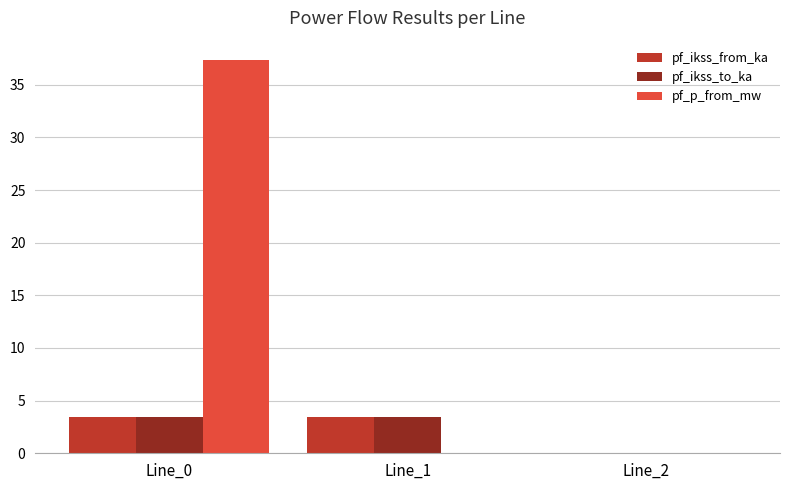

Which series has the largest total across all categories?

pf_p_from_mw